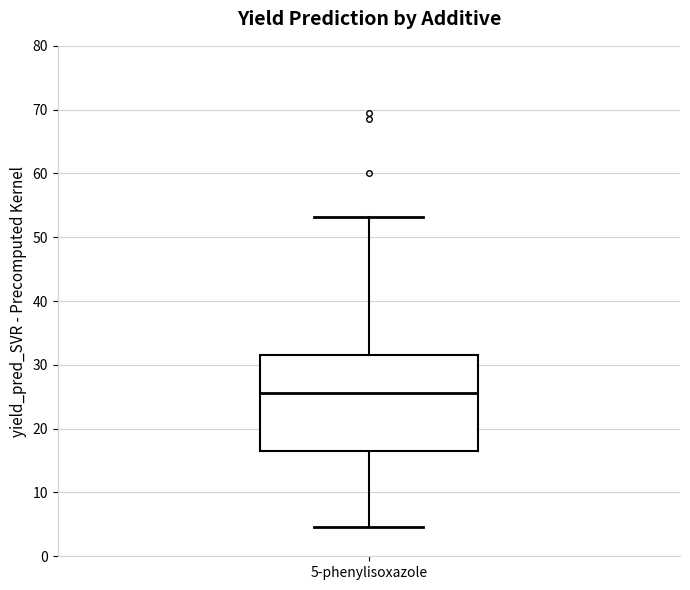

Transcribe this box plot: give where the median line is, the range the box spans, and where the two whiskers end, as read against the y-axis. The values are not printed on the chart, so give them approximately, as read against the axis.

median 26, box 16 to 31, whiskers 5 to 53